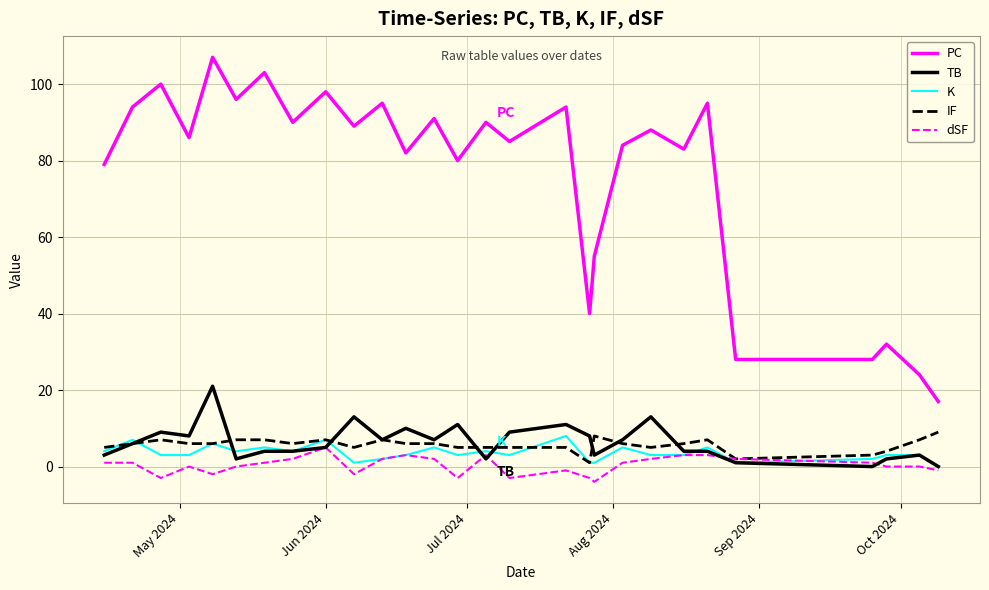

Which series has the largest total across all categories?

PC